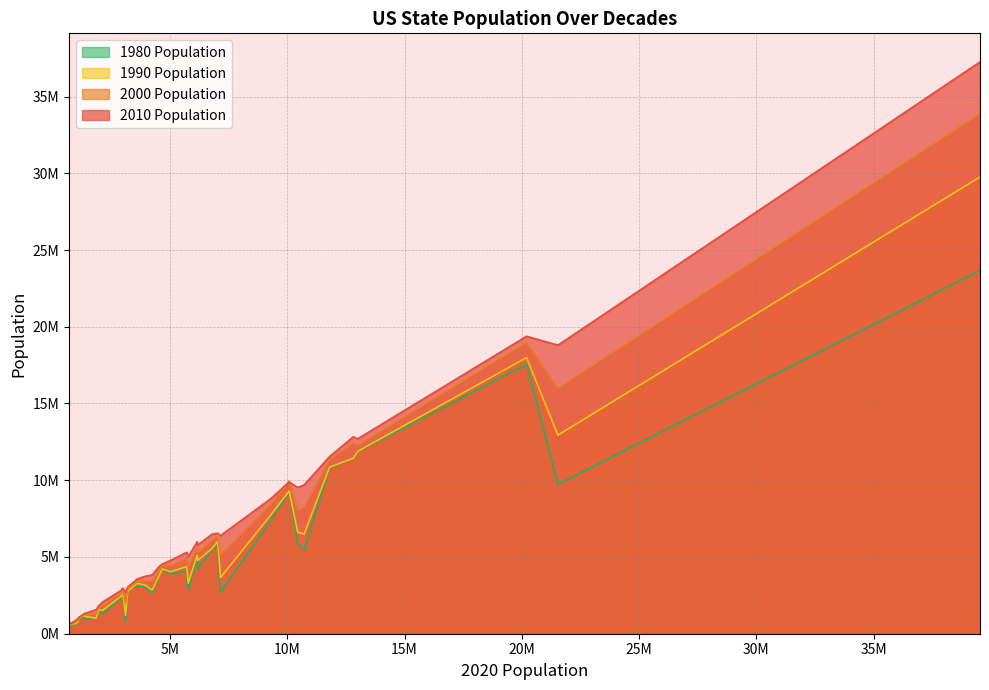

What is the total value across all series at 733391?

2289057